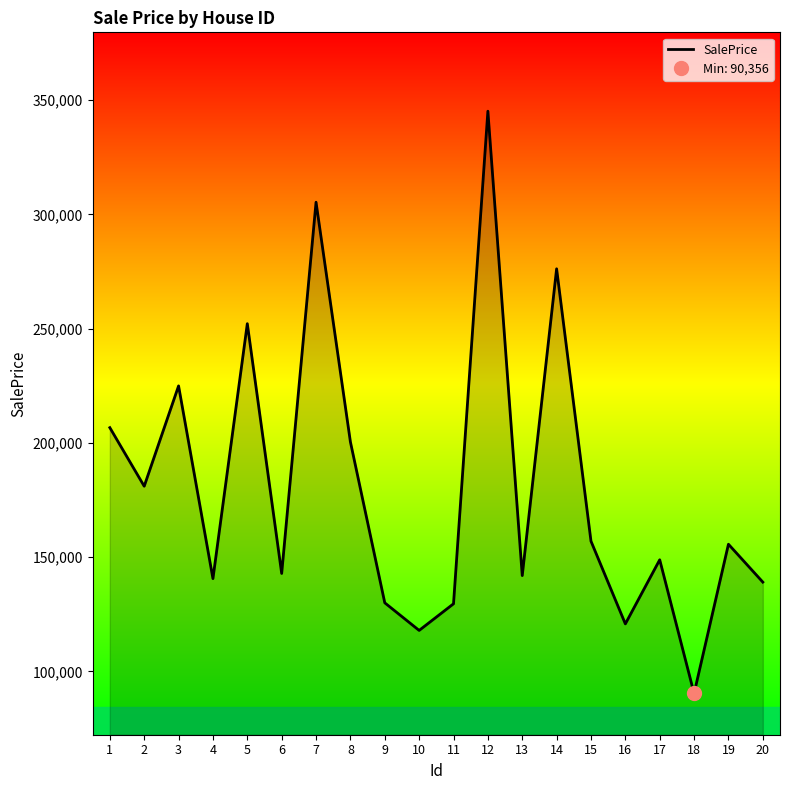

How many points are lower than both their immediate neighbors (excluding endpoints)?

7